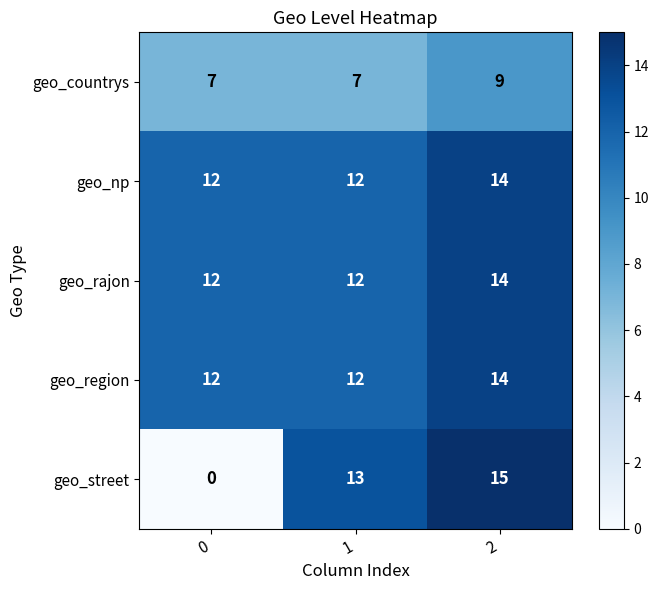

How many categories are shown in the chart?

3